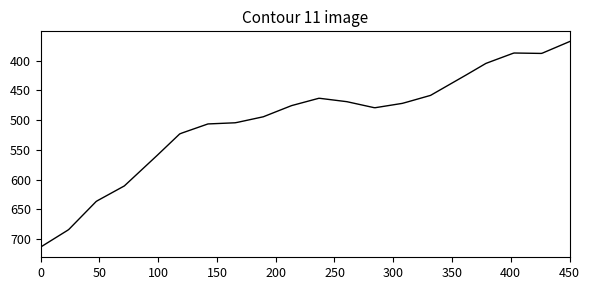

What is the difference between the maximum and minimum values?

345.7